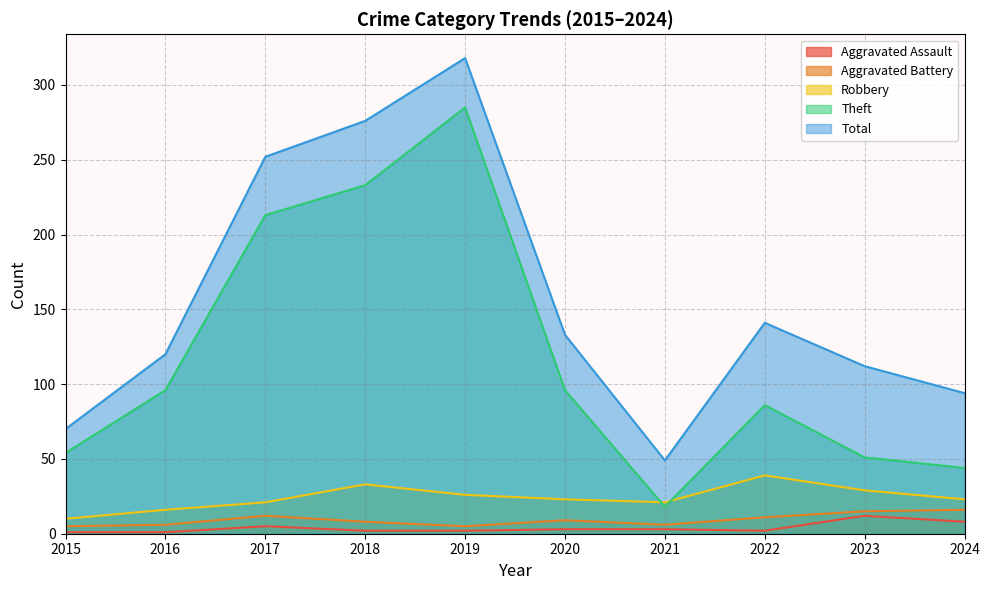

Which series changed the most between 2015 and 2022?

Total